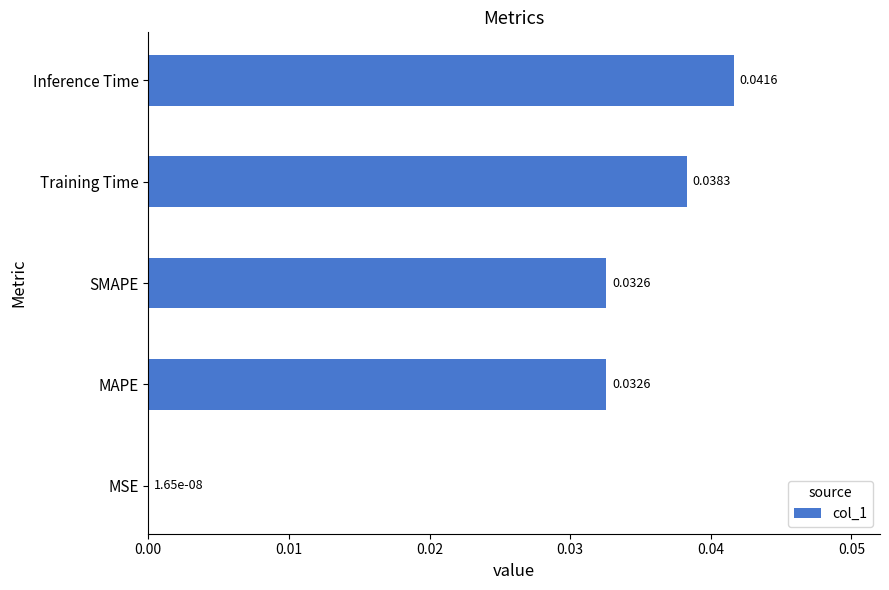

At which category does the chart reach its peak across all series?

Inference Time